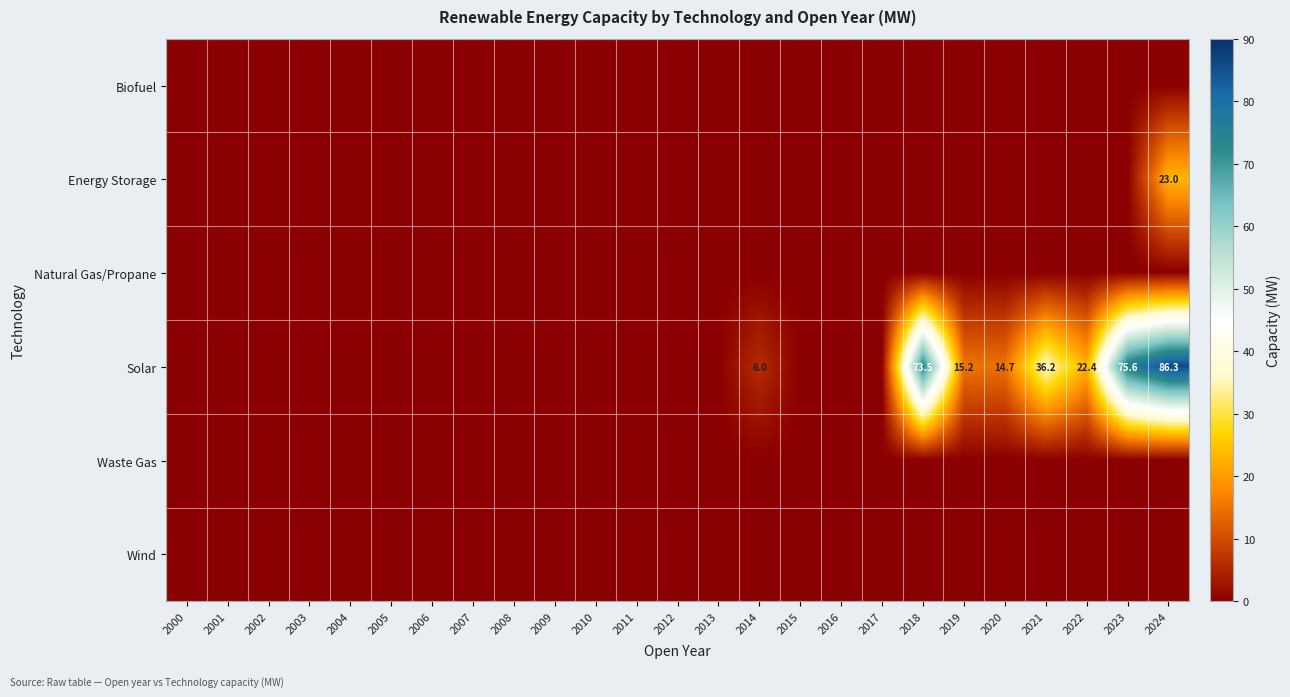

Which series has the largest total across all categories?

Solar